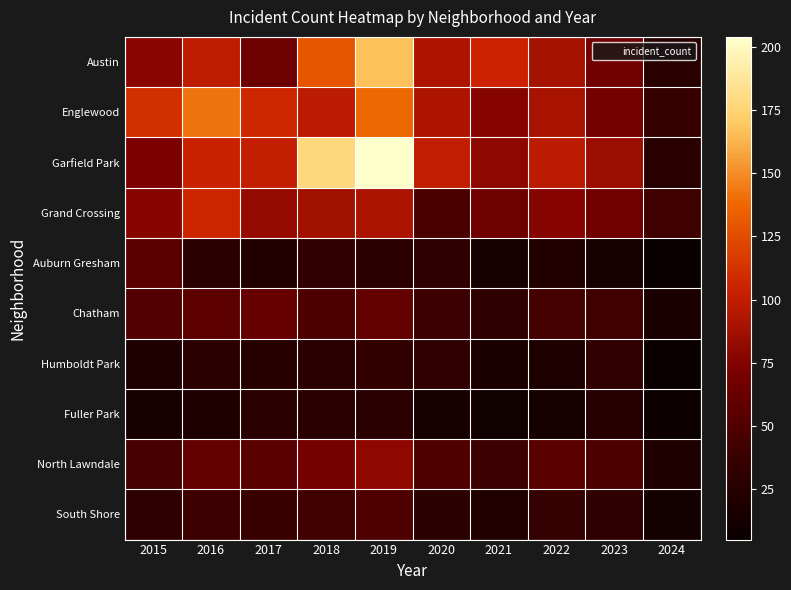

Reading left to right, extract all data points from this chart.

Austin: 2015=78	2016=99	2017=65	2018=130	2019=167	2020=92	2021=104	2022=89	2023=68	2024=26
Englewood: 2015=111	2016=142	2017=107	2018=98	2019=138	2020=92	2021=76	2022=90	2023=69	2024=36
Garfield Park: 2015=73	2016=103	2017=101	2018=178	2019=204	2020=100	2021=79	2022=98	2023=85	2024=26
Grand Crossing: 2015=77	2016=106	2017=82	2018=88	2019=91	2020=47	2021=66	2022=77	2023=67	2024=41
Auburn Gresham: 2015=56	2016=28	2017=23	2018=33	2019=29	2020=30	2021=15	2022=23	2023=16	2024=5
Chatham: 2015=51	2016=57	2017=62	2018=48	2019=60	2020=40	2021=31	2022=44	2023=42	2024=17
Humboldt Park: 2015=20	2016=28	2017=25	2018=28	2019=34	2020=32	2021=18	2022=20	2023=32	2024=6
Fuller Park: 2015=16	2016=19	2017=29	2018=27	2019=29	2020=14	2021=10	2022=15	2023=25	2024=7
North Lawndale: 2015=45	2016=60	2017=55	2018=70	2019=80	2020=50	2021=40	2022=55	2023=48	2024=20
South Shore: 2015=30	2016=40	2017=38	2018=42	2019=50	2020=28	2021=22	2022=35	2023=30	2024=12